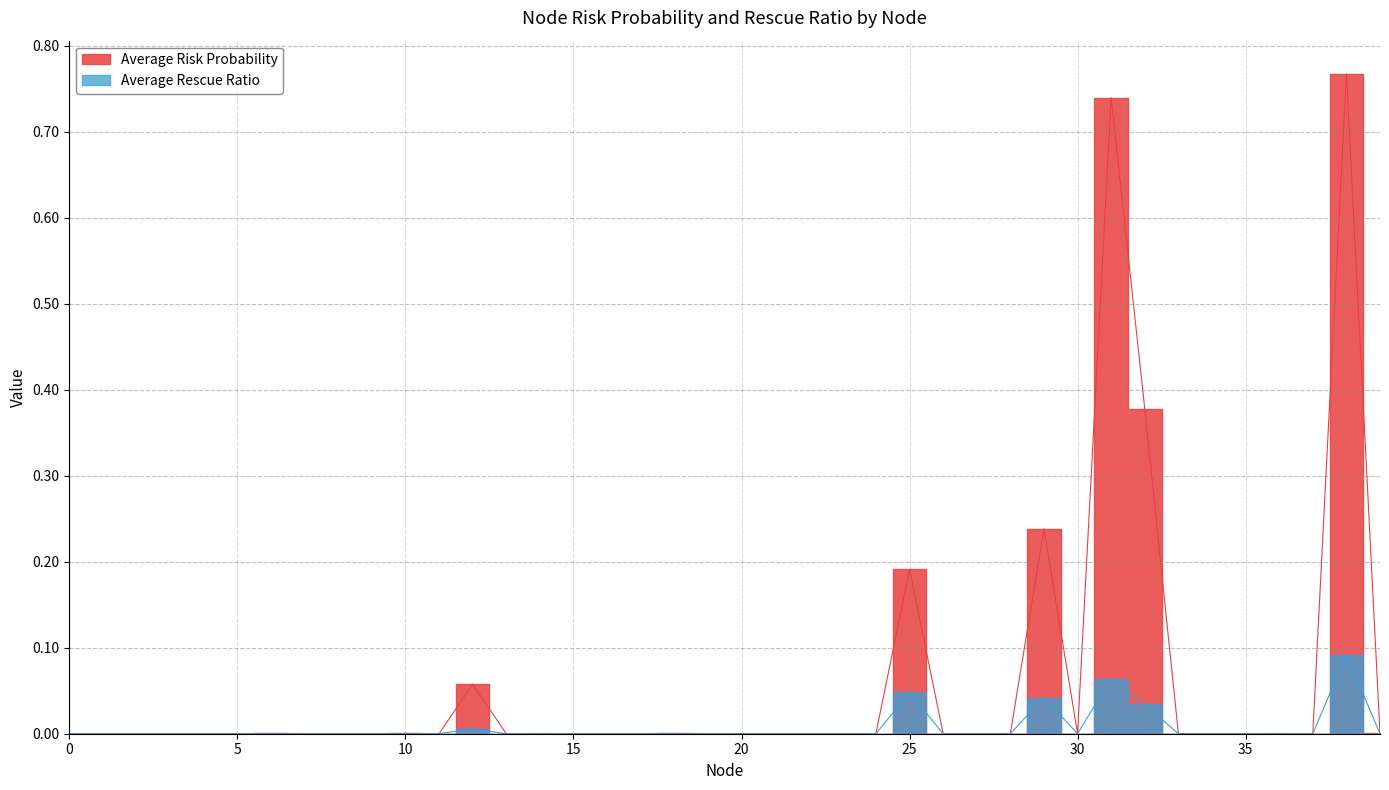

Is this an area chart (filled region under the line)?

No